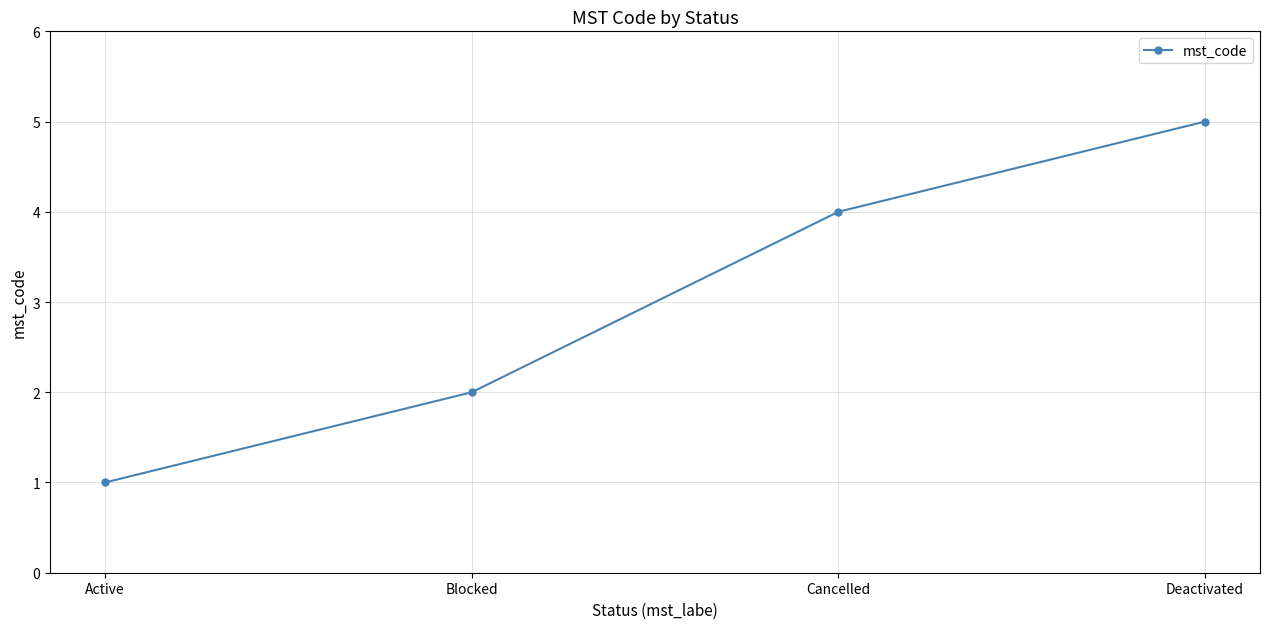

What is the maximum value shown in the chart?

5